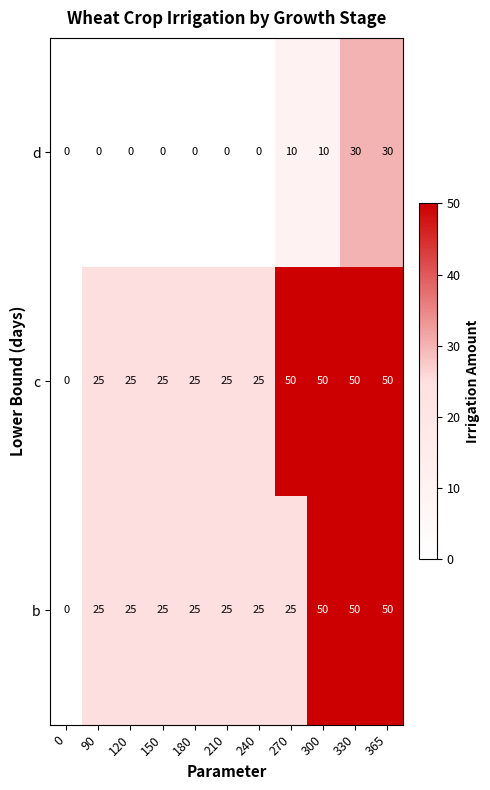

Is the value of c at 0 greater than the value of b at 300?

No